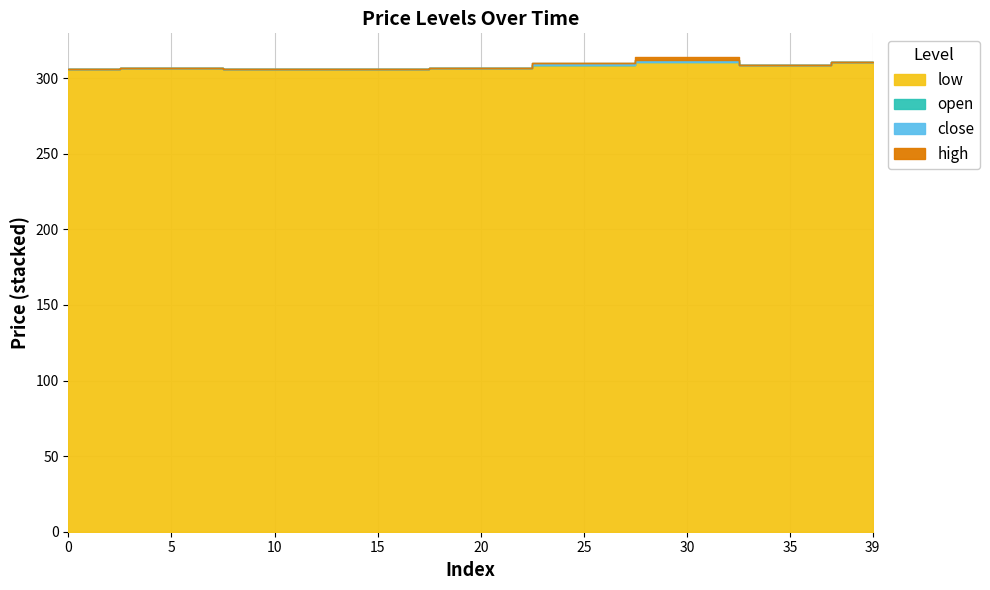

True or false: close and open intersect in this chart.

False